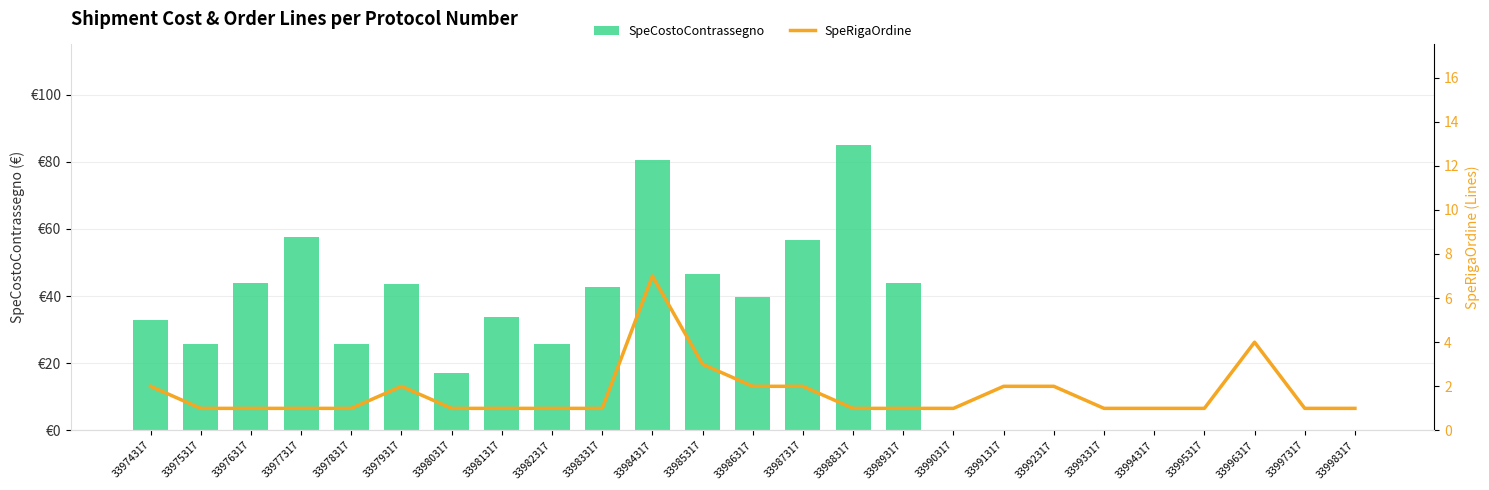

Reading left to right, extract all data points from this chart.

SpeCostoContrassegno: 33974317=32.9	33975317=25.9	33976317=43.8	33977317=57.7	33978317=25.9	33979317=43.7	33980317=17.1	33981317=33.8	33982317=25.9	33983317=42.8	33984317=80.6	33985317=46.7	33986317=39.8	33987317=56.8	33988317=85.1	33989317=43.8	33990317=0.0	33991317=0.0	33992317=0.0	33993317=0.0	33994317=0.0	33995317=0.0	33996317=0.0	33997317=0.0	33998317=0.0
SpeRigaOrdine: 33974317=2.0	33975317=1.0	33976317=1.0	33977317=1.0	33978317=1.0	33979317=2.0	33980317=1.0	33981317=1.0	33982317=1.0	33983317=1.0	33984317=7.0	33985317=3.0	33986317=2.0	33987317=2.0	33988317=1.0	33989317=1.0	33990317=1.0	33991317=2.0	33992317=2.0	33993317=1.0	33994317=1.0	33995317=1.0	33996317=4.0	33997317=1.0	33998317=1.0